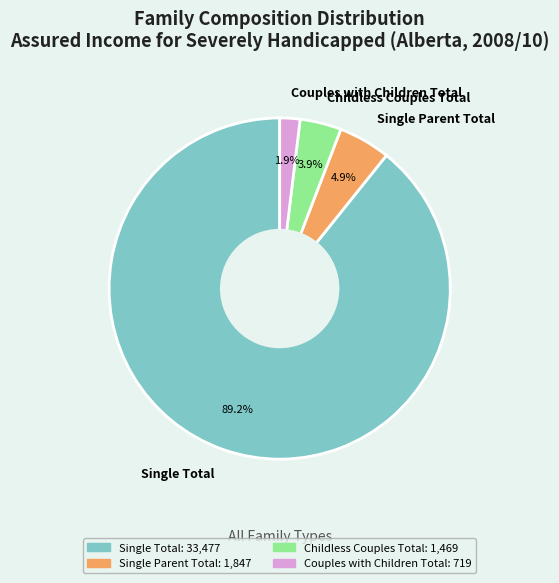

Rank the categories by value from highest to lowest.

Single Total, Single Parent Total, Childless Couples Total, Couples with Children Total